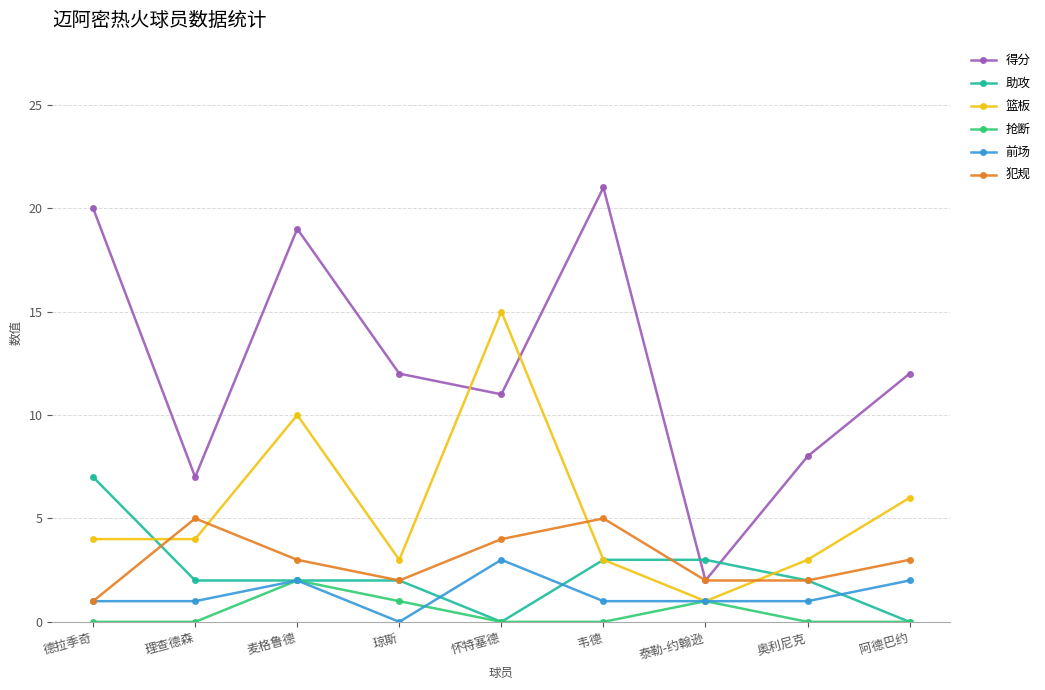

What is the average value of the 犯规 series?

3